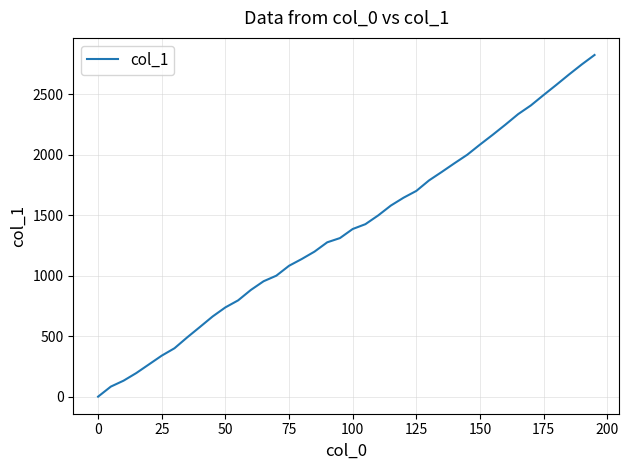

Reading left to right, what are all the values shown in this chart?

0	83	132	195	267	339	400	490	576	663	738	796	882	954	1000	1082	1138	1199	1276	1311	1386	1426	1498	1580	1645	1701	1788	1858	1930	2000	2084	2165	2249	2336	2408	2494	2578	2664	2747	2825